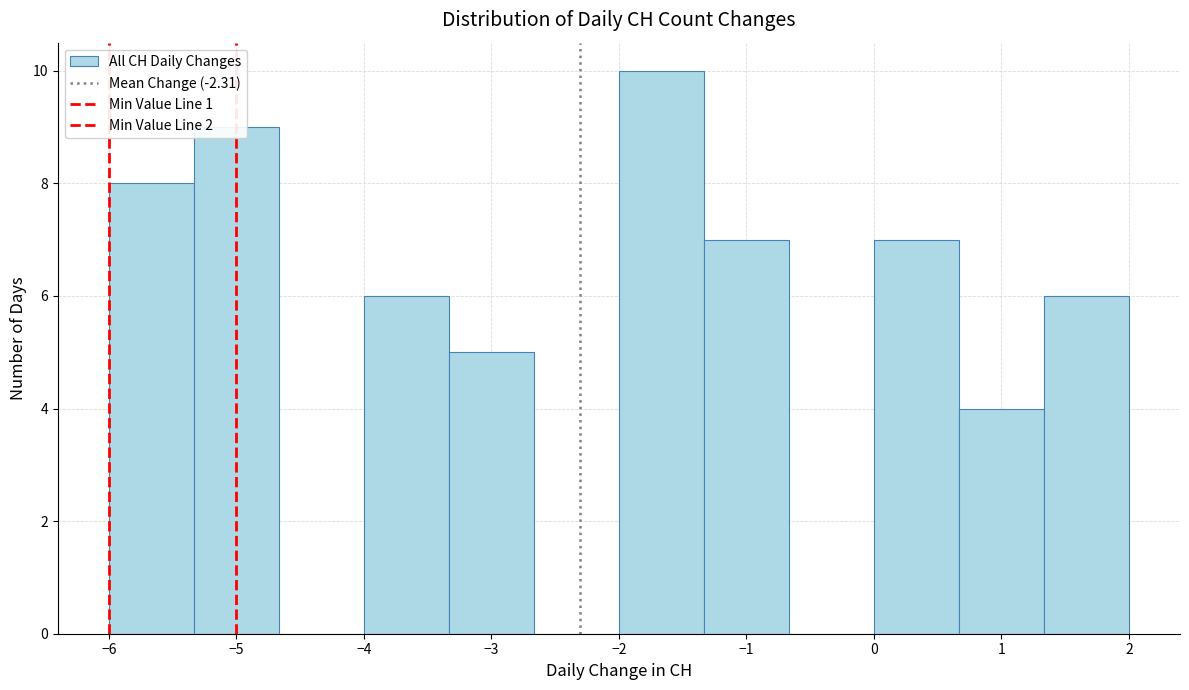

Reading left to right, list every bar in this chart as the range it spans on the x-axis followed by its height. Neither the bar edges nor the heights are printed on the chart, so give them approximately, as read against the axes.

-6.0 to -5.3: 8
-5.3 to -4.7: 9
-4.7 to -4.0: 0
-4.0 to -3.3: 6
-3.3 to -2.7: 5
-2.7 to -2.0: 0
-2.0 to -1.3: 10
-1.3 to -0.7: 7
-0.7 to 0.0: 0
0.0 to 0.7: 7
0.7 to 1.3: 4
1.3 to 2.0: 6